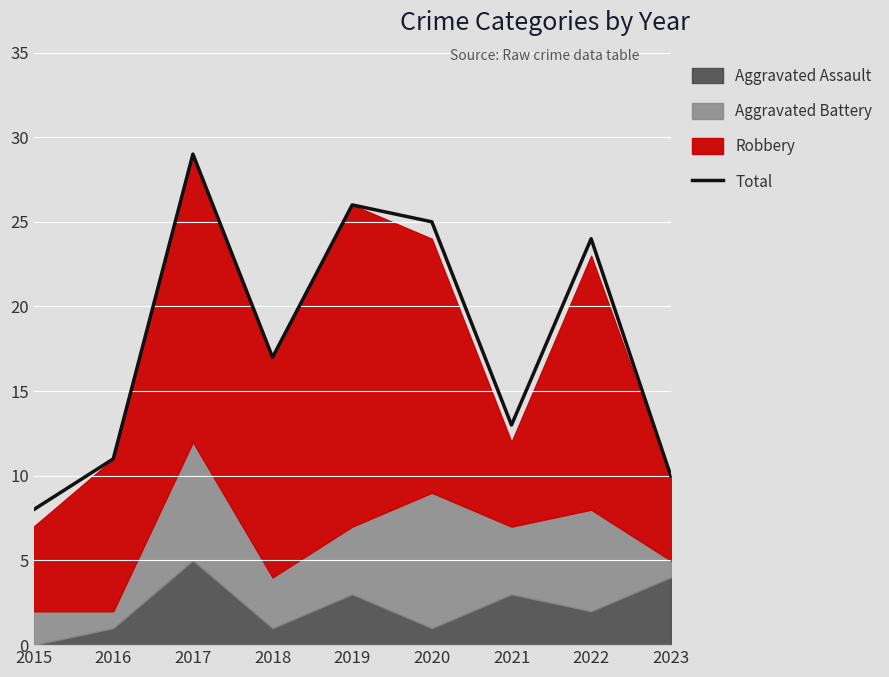

Does the chart display data point markers on the line(s)?

No